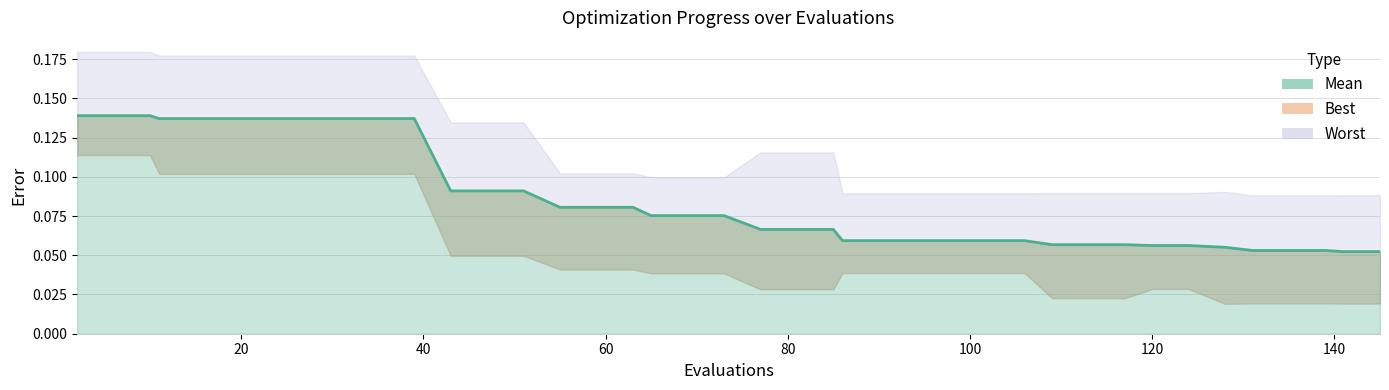

How many data points does each series have?

40